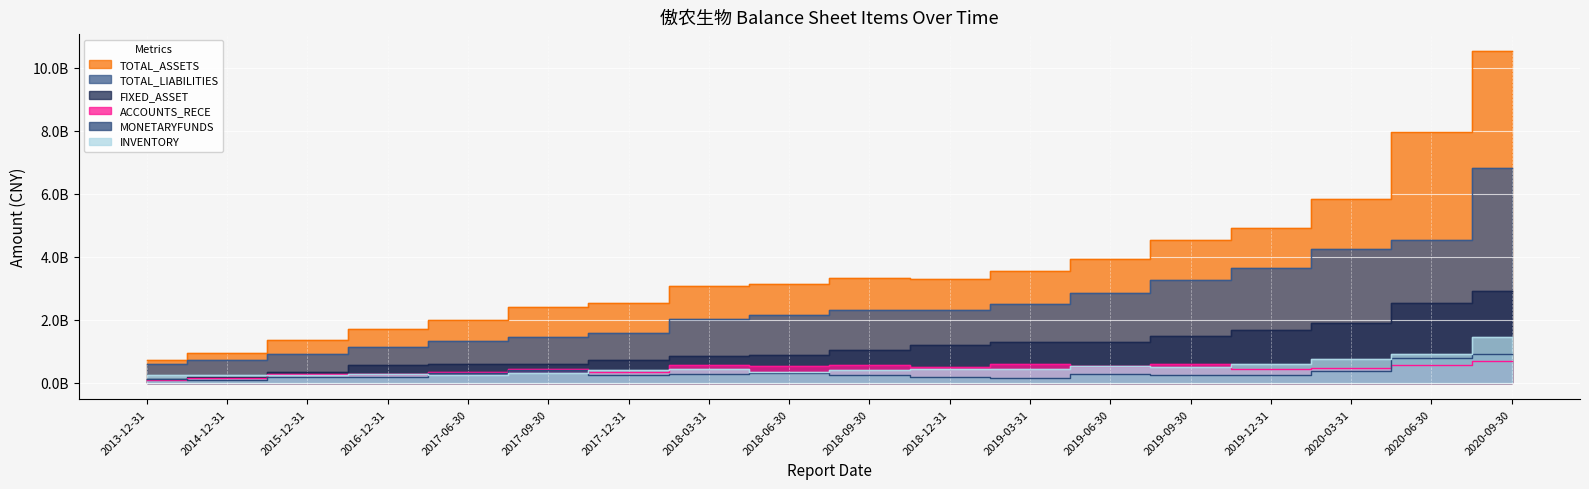

What is the sum of all TOTAL_ASSETS values?

65783329252.6